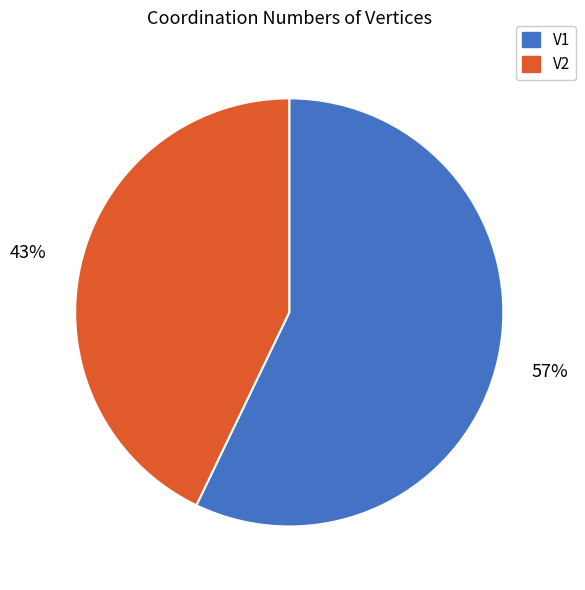

Between V1 and V2, which is larger?

V1